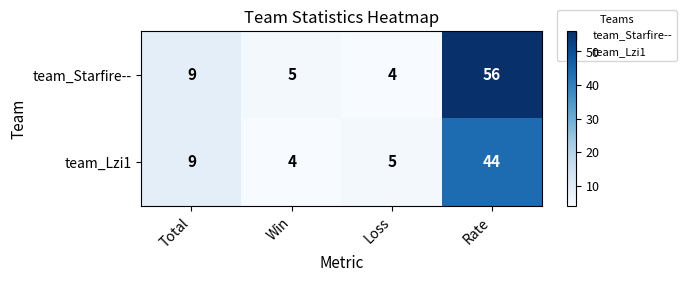

How many categories are shown in the chart?

4